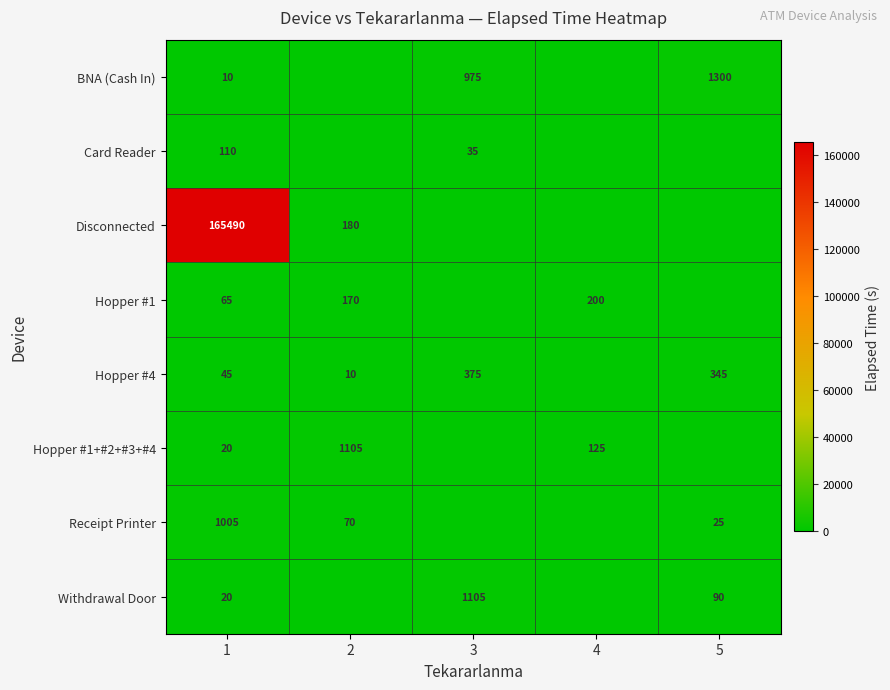

What is the total value across all series at 1?

166765